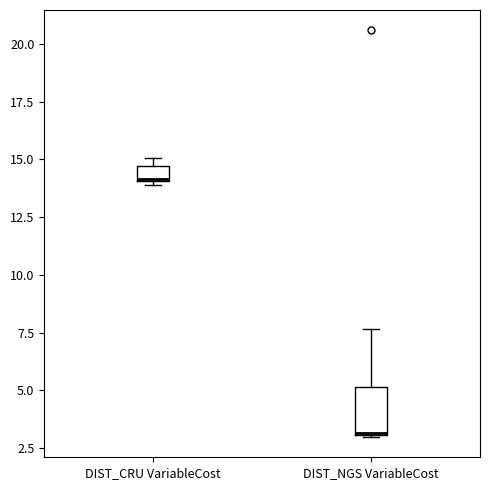

Which box has the lowest median line?

DIST_NGS VariableCost